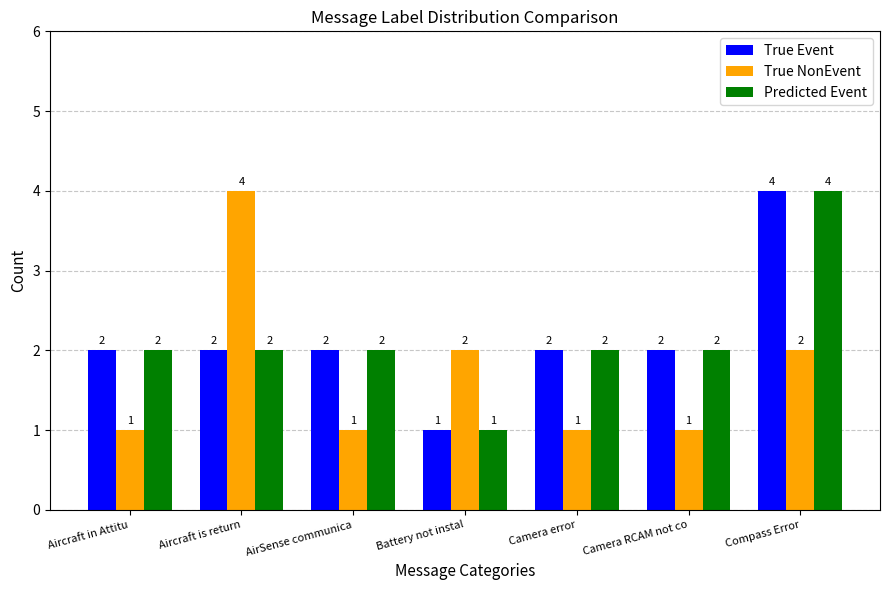

Between Aircraft is return and Battery not instal, which series saw the biggest shift?

True NonEvent